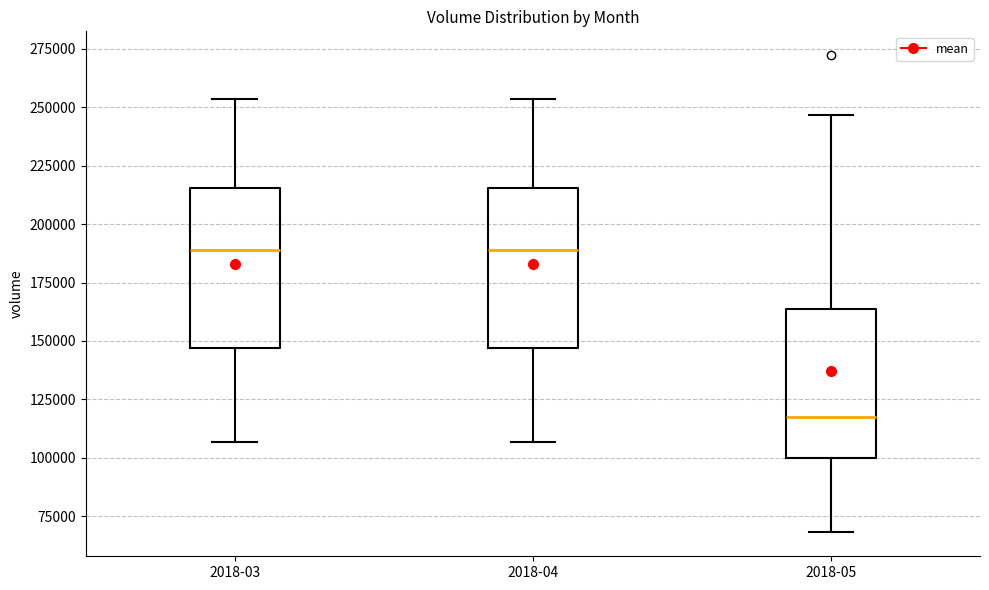

Where does the lower whisker of the box for 2018-05 end on the y-axis? The values are not printed on the chart, so give them approximately, as read against the axis.

70000